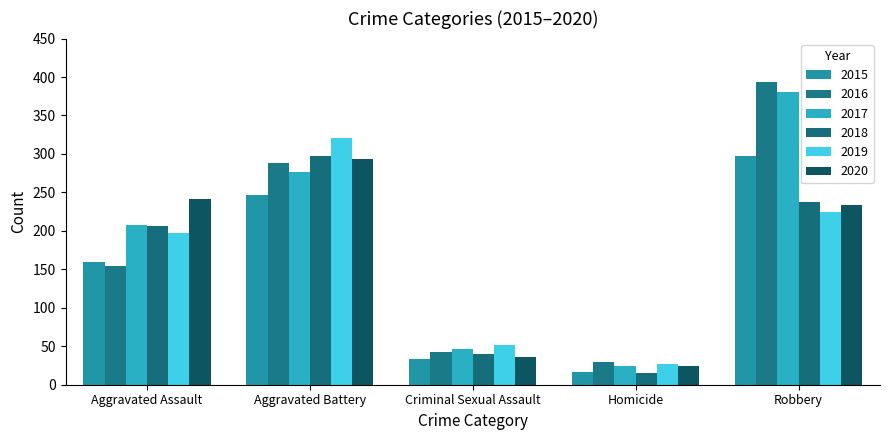

Are the bars grouped side by side (vs. stacked)?

Yes